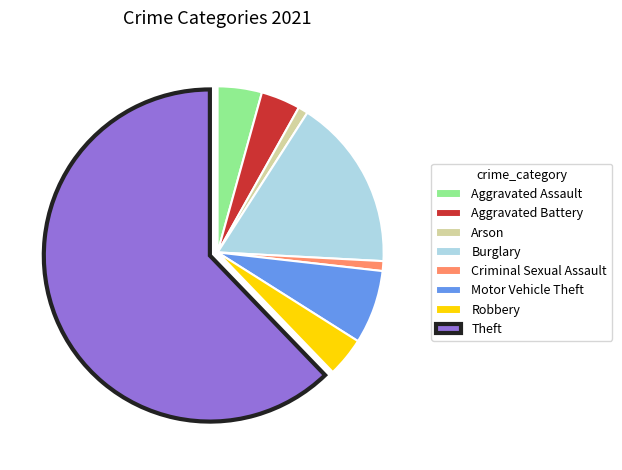

How many slices are in this pie chart?

8